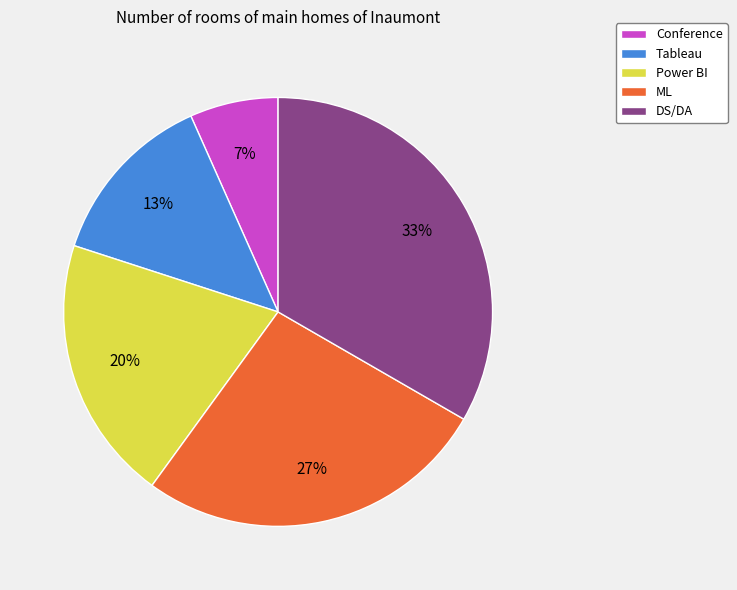

Which category has the smallest portion of the pie?

Conference